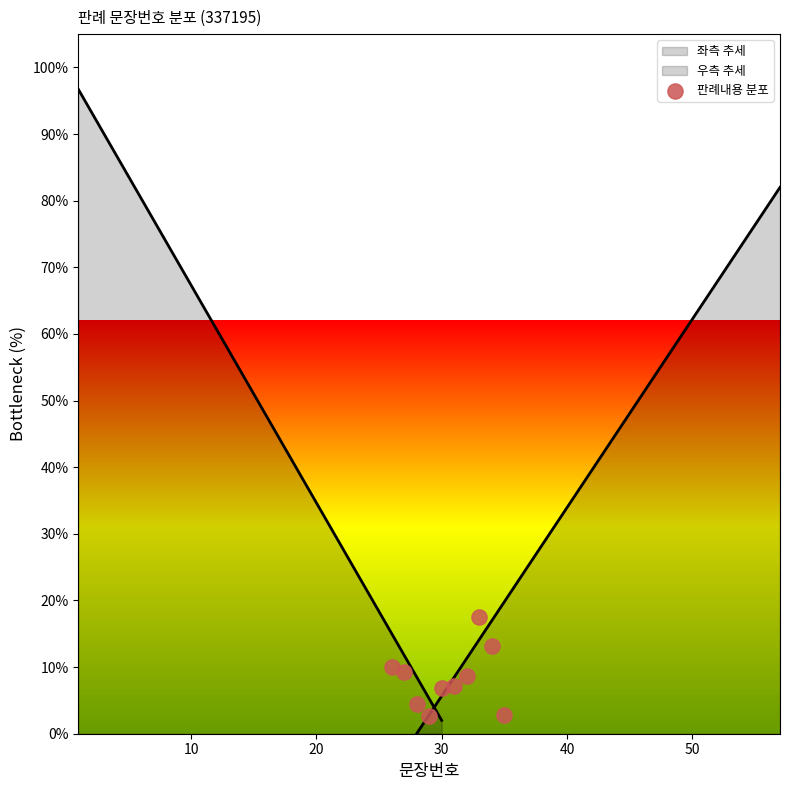

Which has a higher value, 7 or 60?

7